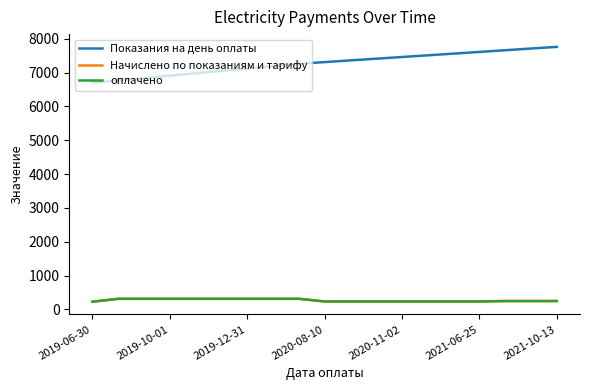

Reading left to right, list all the values displayed in this chart.

Показания на день оплаты: 6700.0	6770.0	6840.0	6910.0	6980.0	7050.0	7120.0	7190.0	7260.0	7310.0	7360.0	7410.0	7460.0	7510.0	7560.0	7610.0	7660.0	7710.0	7760.0
Начислено по показаниям и тарифу: 228.5	314.3	314.3	314.3	314.3	314.3	314.3	314.3	314.3	235.5	235.5	235.5	235.5	235.5	235.5	235.5	248.0	248.0	248.0
оплачено: 228.5	314.3	314.3	314.3	314.3	314.3	314.3	314.3	314.3	235.5	235.5	235.5	235.5	235.5	235.5	235.5	248.0	248.0	248.0